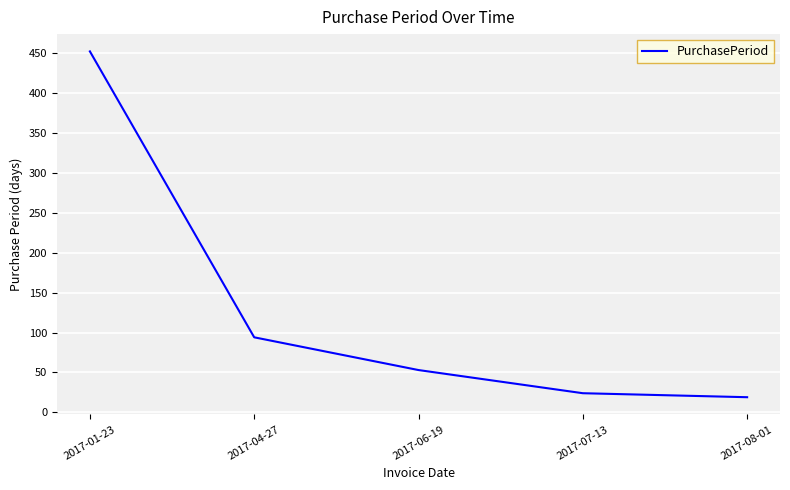

Reading left to right, extract all data points from this chart.

452	94	53	24	19